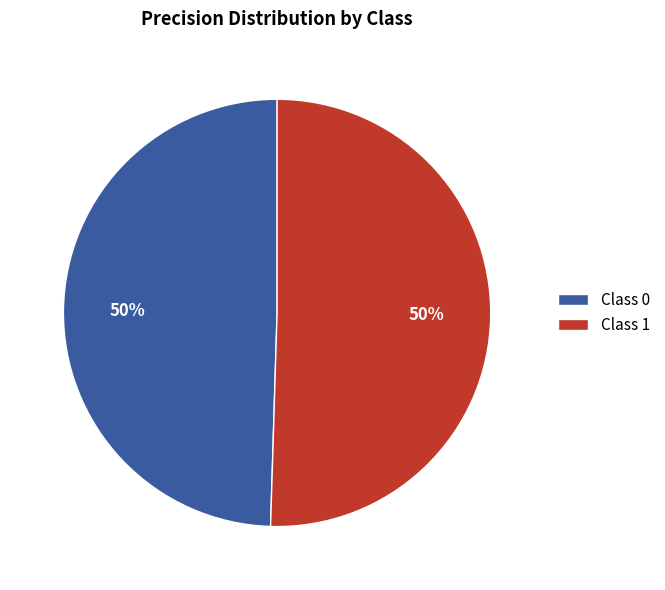

How many slices are in this pie chart?

2